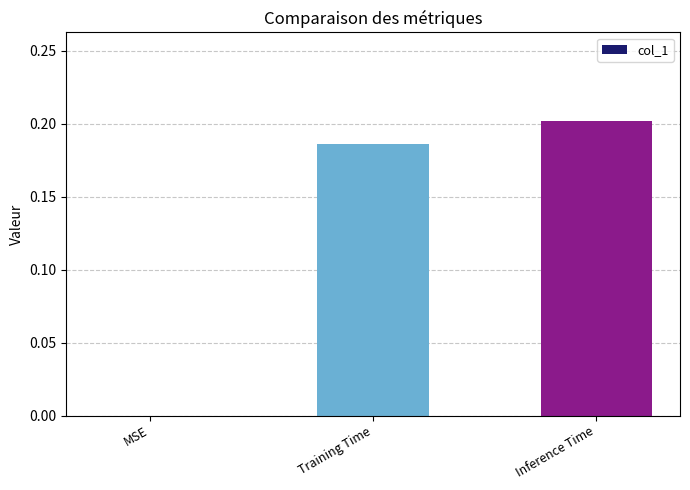

What is the average value?

0.1